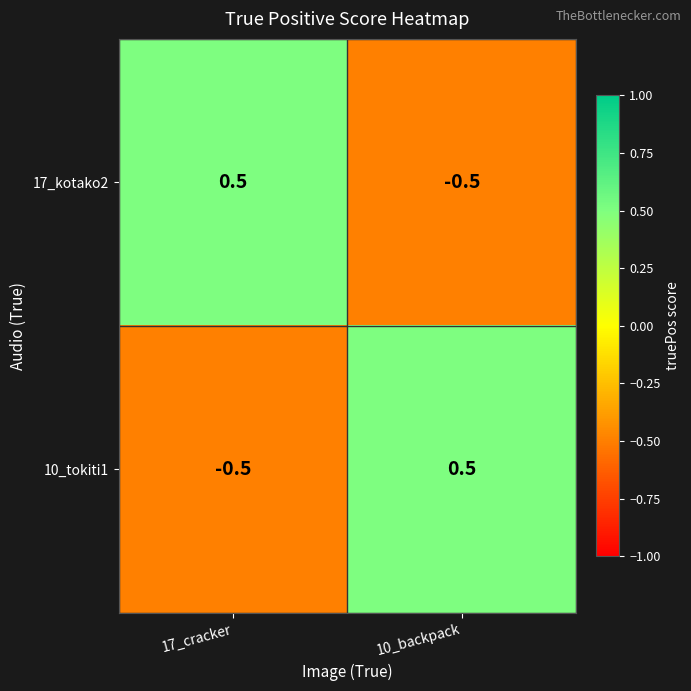

Rank the series at 10_backpack from highest to lowest value.

10_tokiti1, 17_kotako2